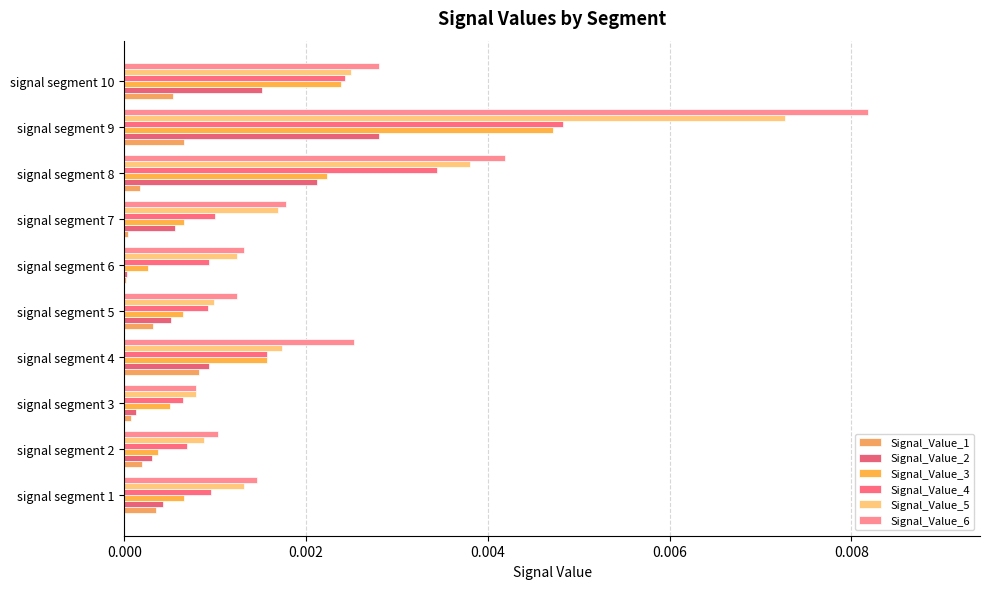

What are all the series names shown in the legend?

Signal_Value_1, Signal_Value_2, Signal_Value_3, Signal_Value_4, Signal_Value_5, Signal_Value_6